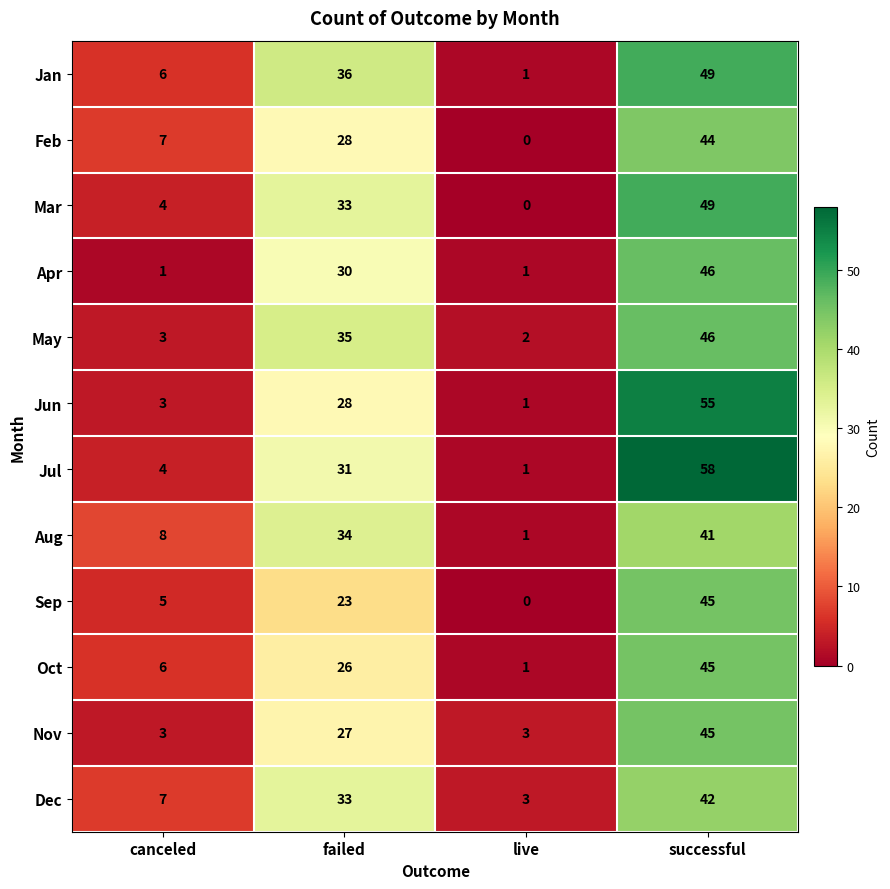

What is the difference between the second highest and minimum values in the Jun series?

27